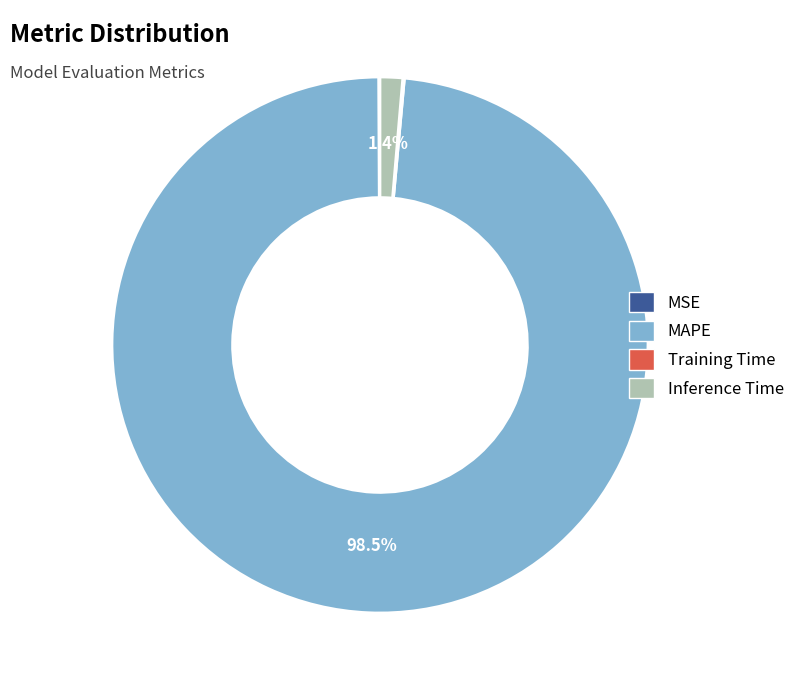

Does any single category account for the majority?

Yes